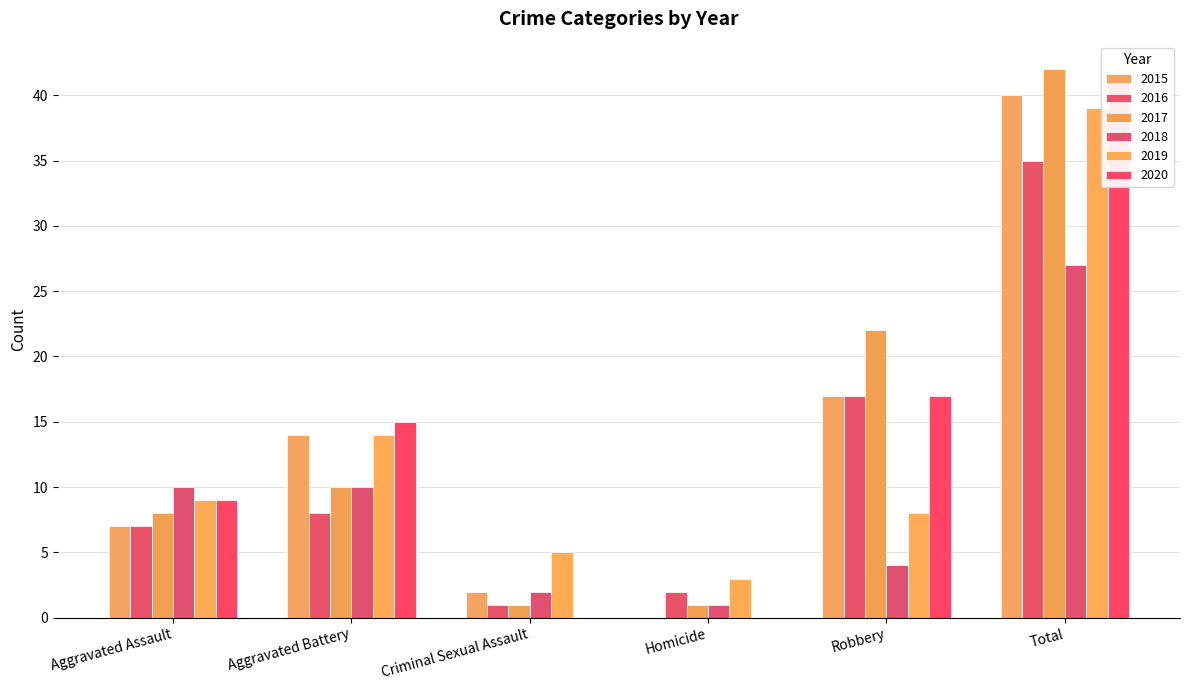

Reading left to right, transcribe all the data shown in this chart.

2015: 7	14	2	0	17	40
2016: 7	8	1	2	17	35
2017: 8	10	1	1	22	42
2018: 10	10	2	1	4	27
2019: 9	14	5	3	8	39
2020: 9	15	0	0	17	41